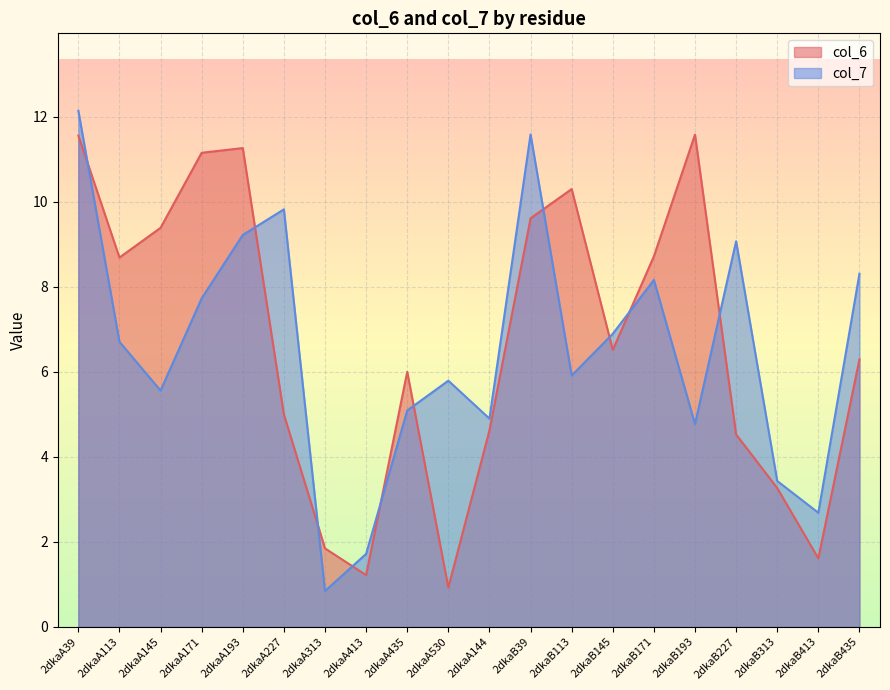

What are all the series names shown in the legend?

col_6, col_7